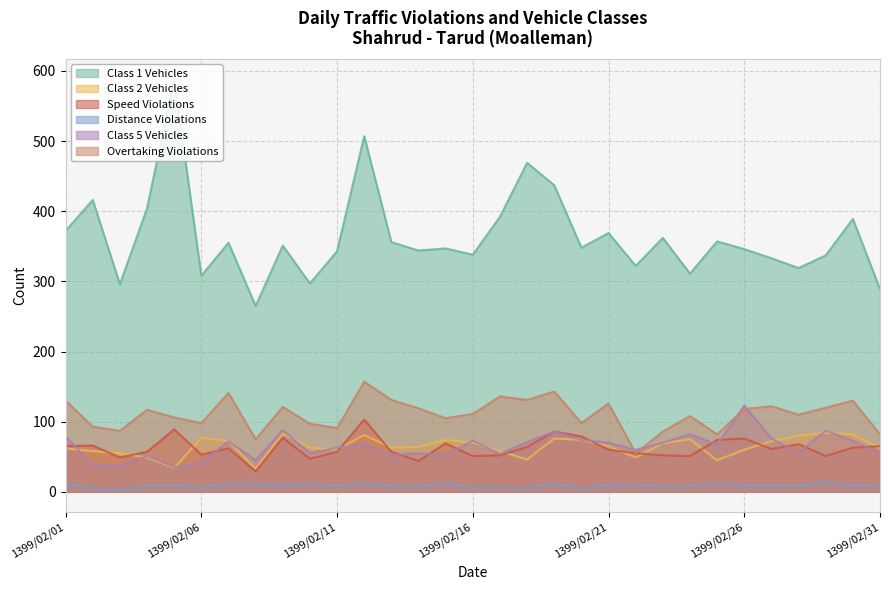

How many data points does each series have?

31